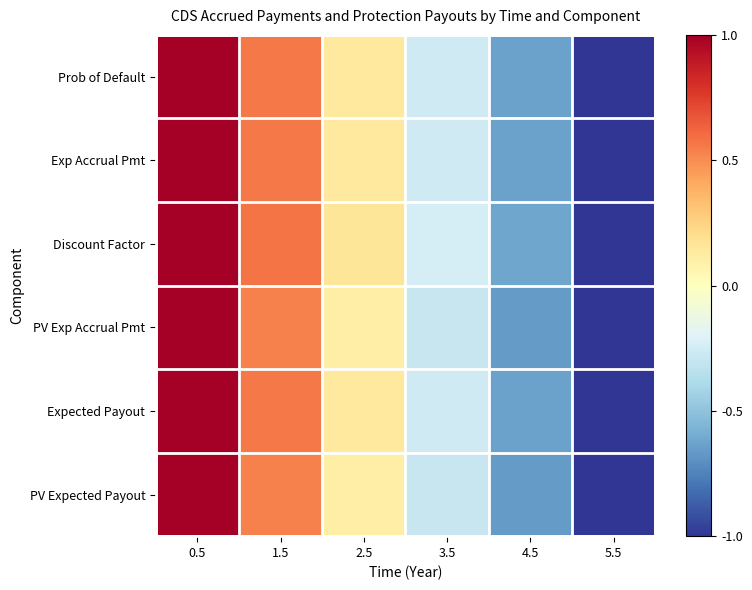

Rank the series by their maximum value, from lowest to highest.

Prob of Default, Exp Accrual Pmt, Discount Factor, PV Exp Accrual Pmt, Expected Payout, PV Expected Payout